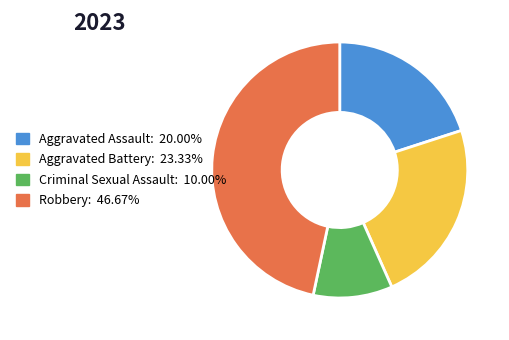

What is the largest slice in the pie chart?

Robbery